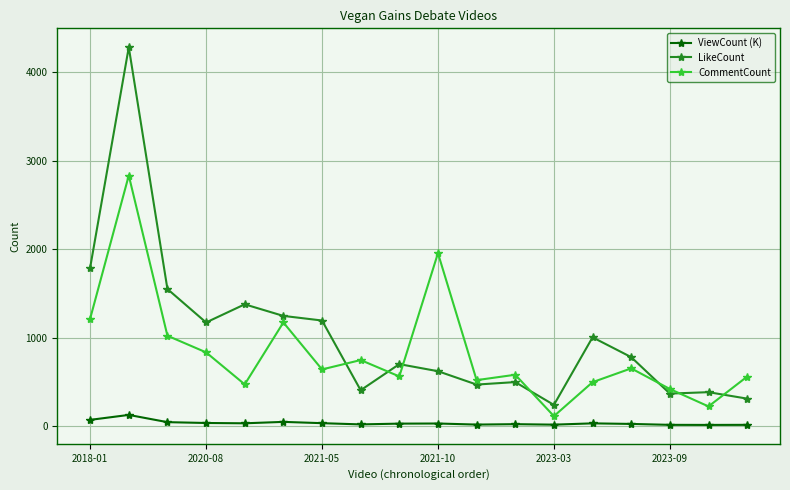

Does the chart display data point markers on the line(s)?

Yes